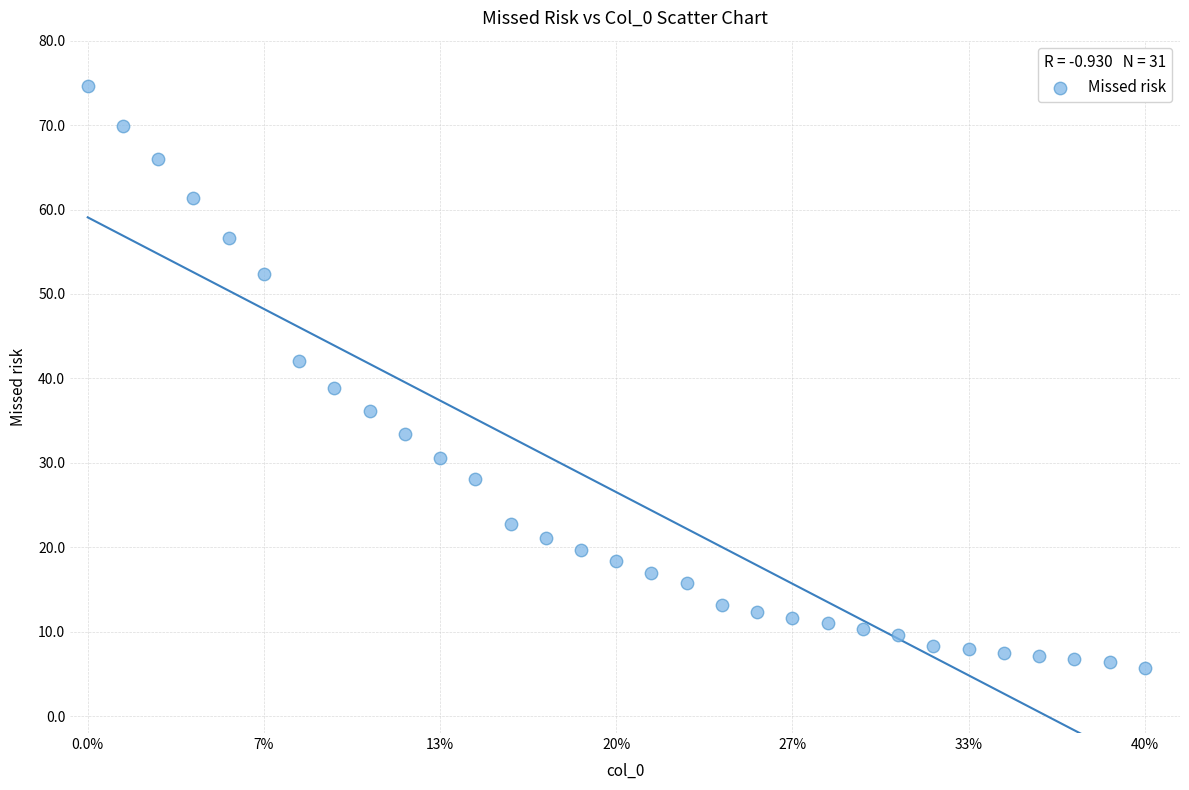

What Y value in the scatter plot is closest to 40?

38.8